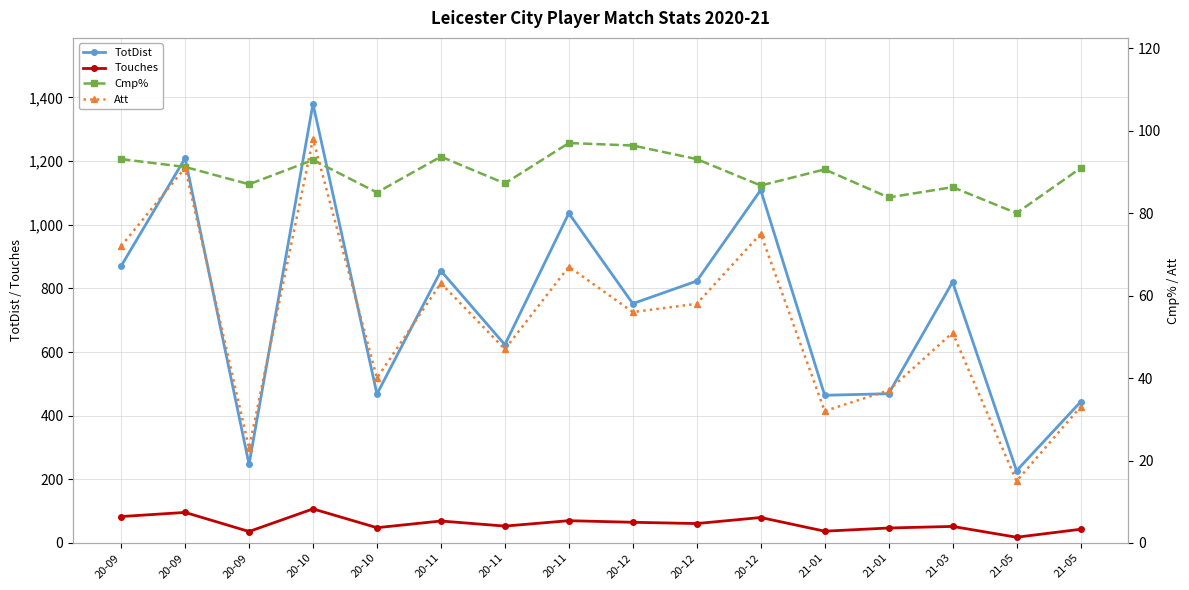

True or false: Touches and Att cross at least once.

False